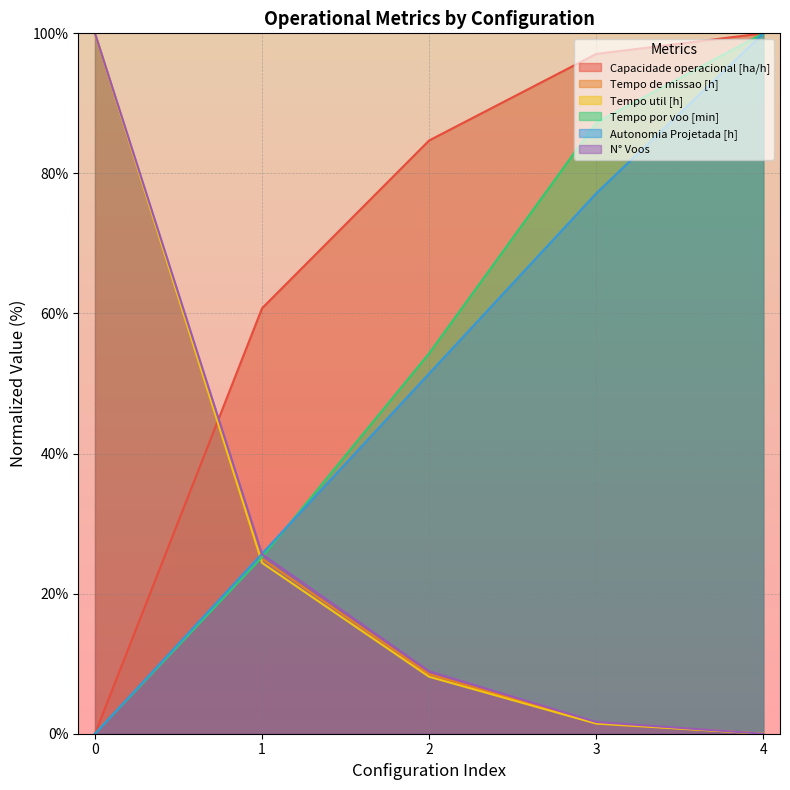

Is it true that N° Voos equals 15.4 at 2?

False